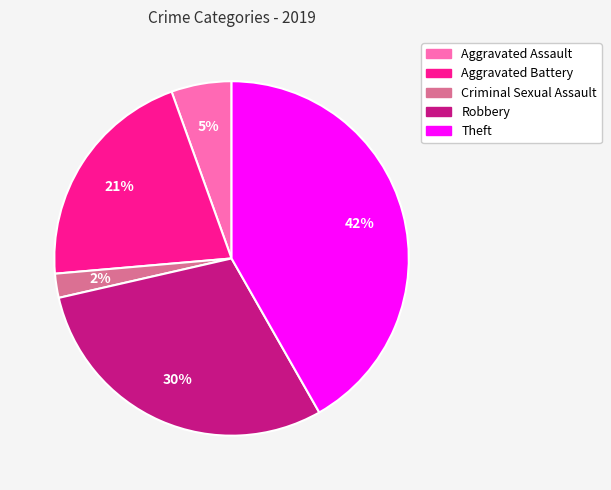

Is Theft the majority of the pie?

No